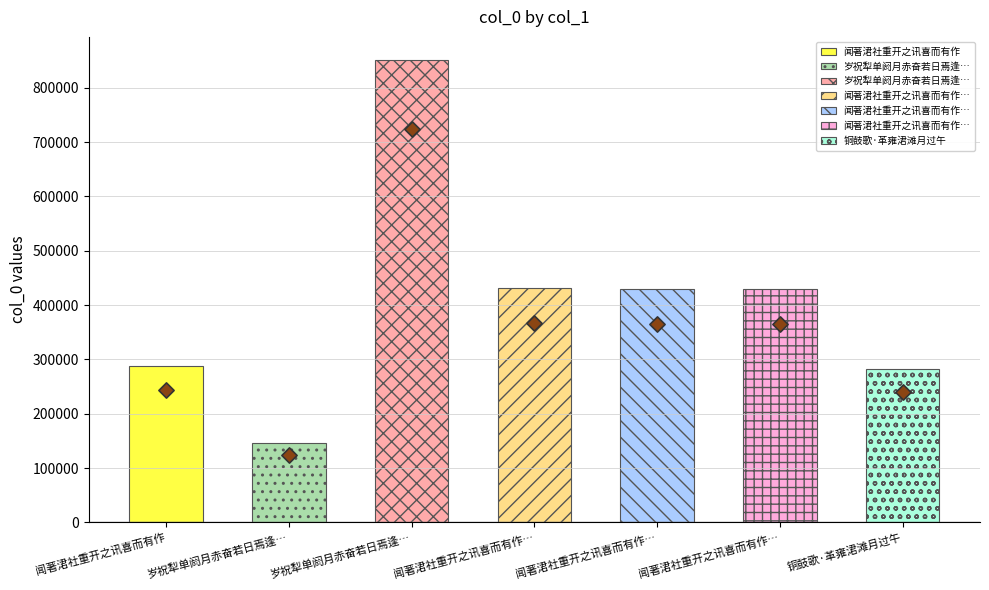

Between 闻著涒社重开之讯喜而有作二首 其二 and 岁祝犁单阏月赤奋若日焉逢涒滩遇异人指示以, which is larger?

闻著涒社重开之讯喜而有作二首 其二